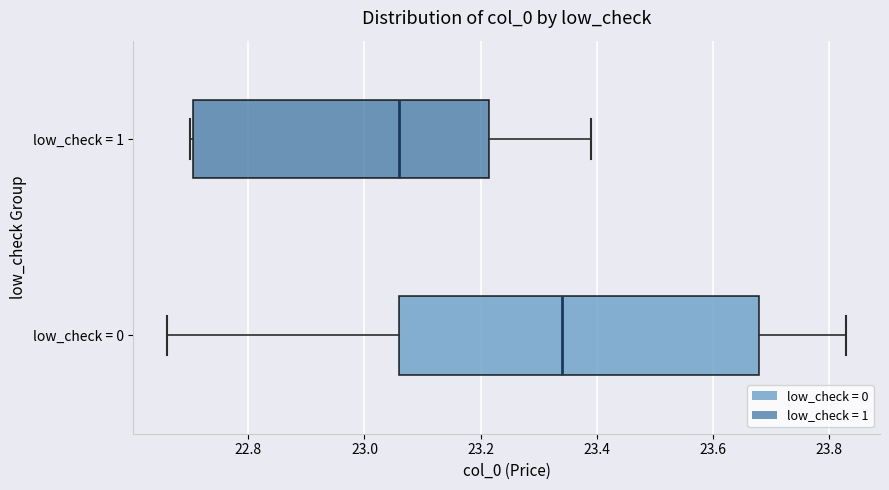

Comparing the boxes themselves (not the whiskers), which one is the widest?

low_check = 0